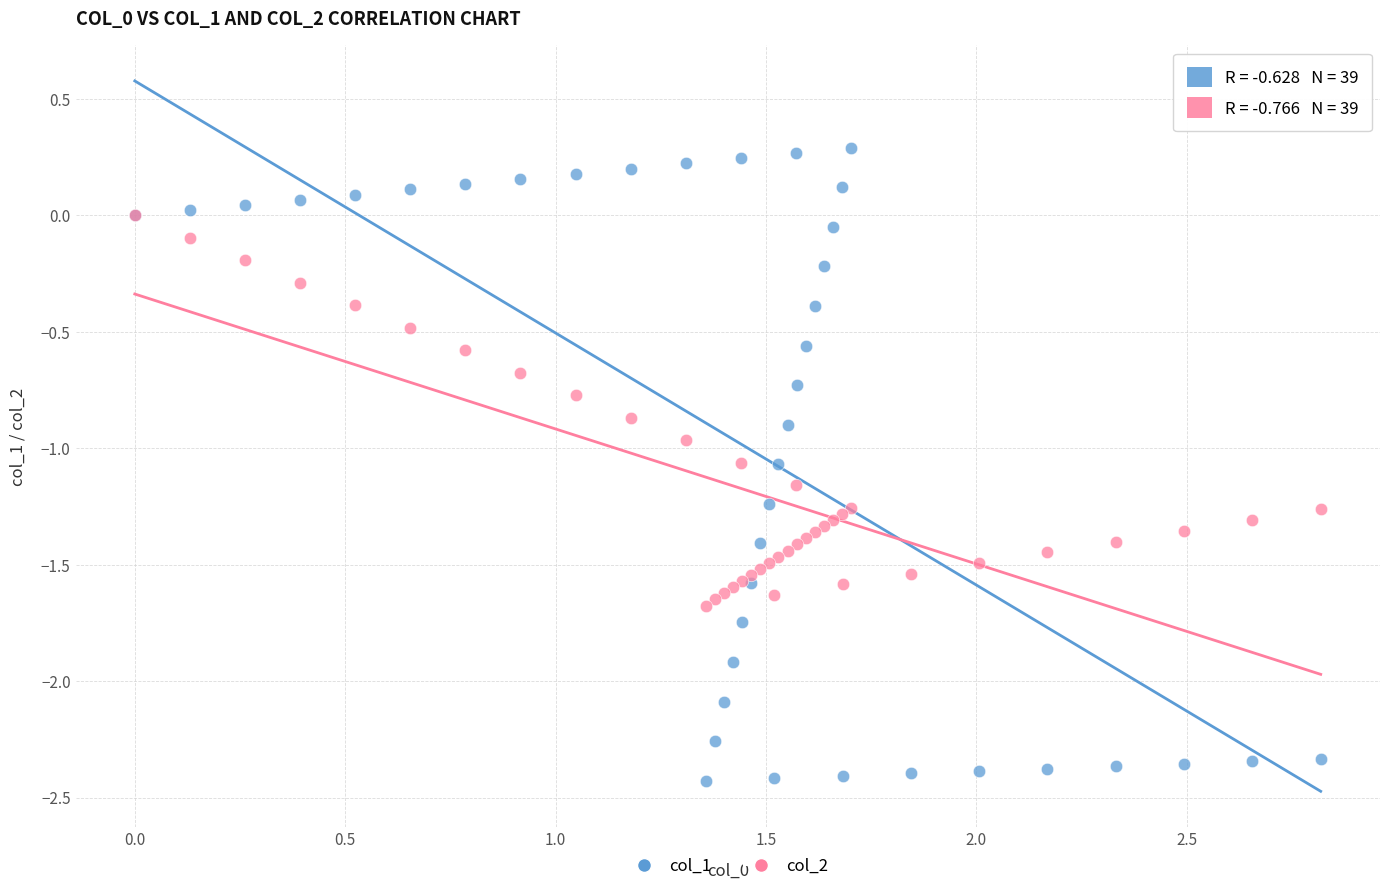

What are all the series names shown in the legend?

col_1, col_2